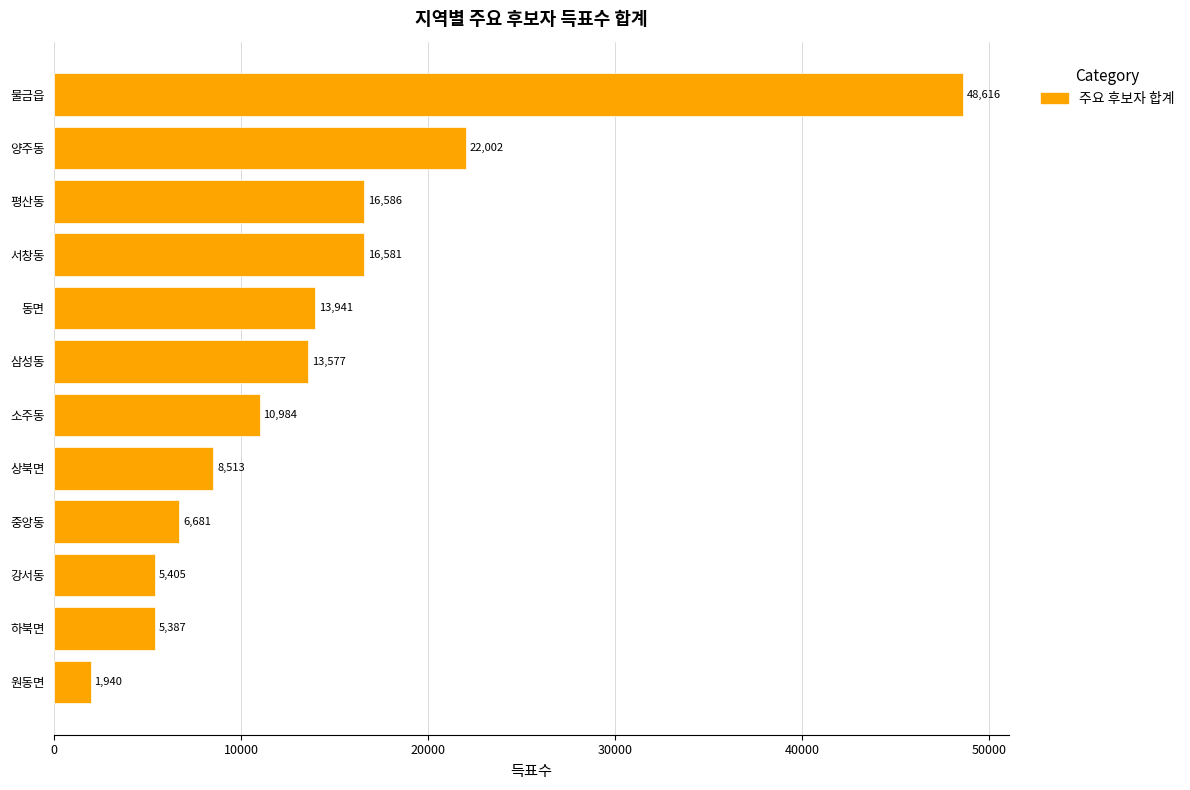

The chart shows a value of 16581 at 서창동. True or false?

True